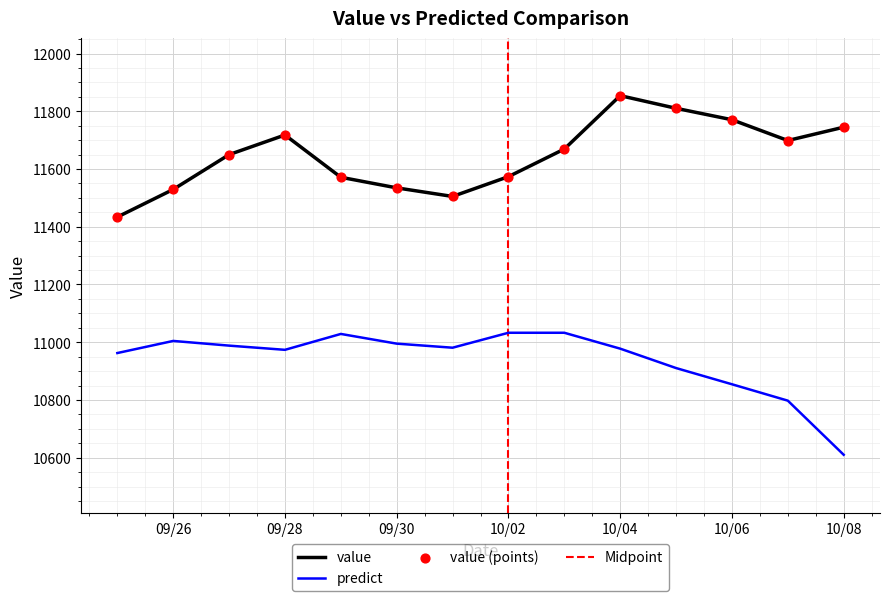

True or false: value and predict cross at least once.

False